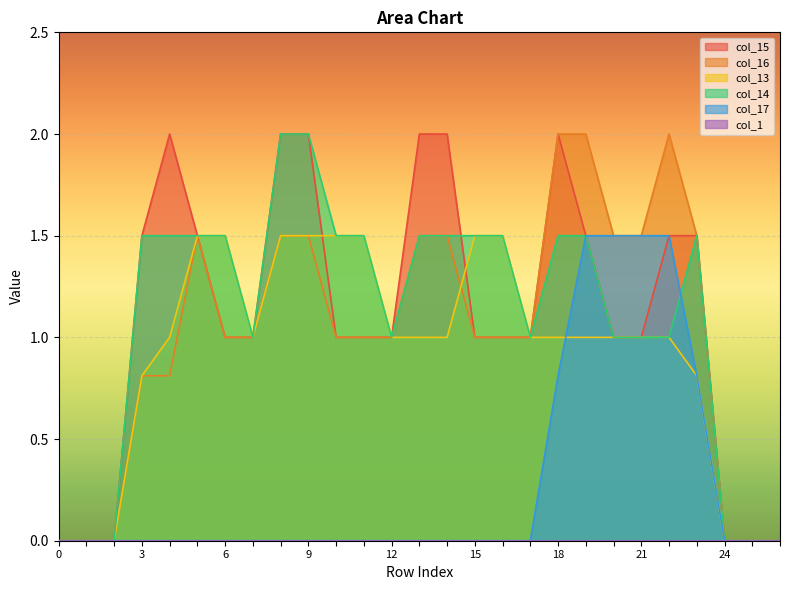

Which series changed the most between 16 and 20?

col_17